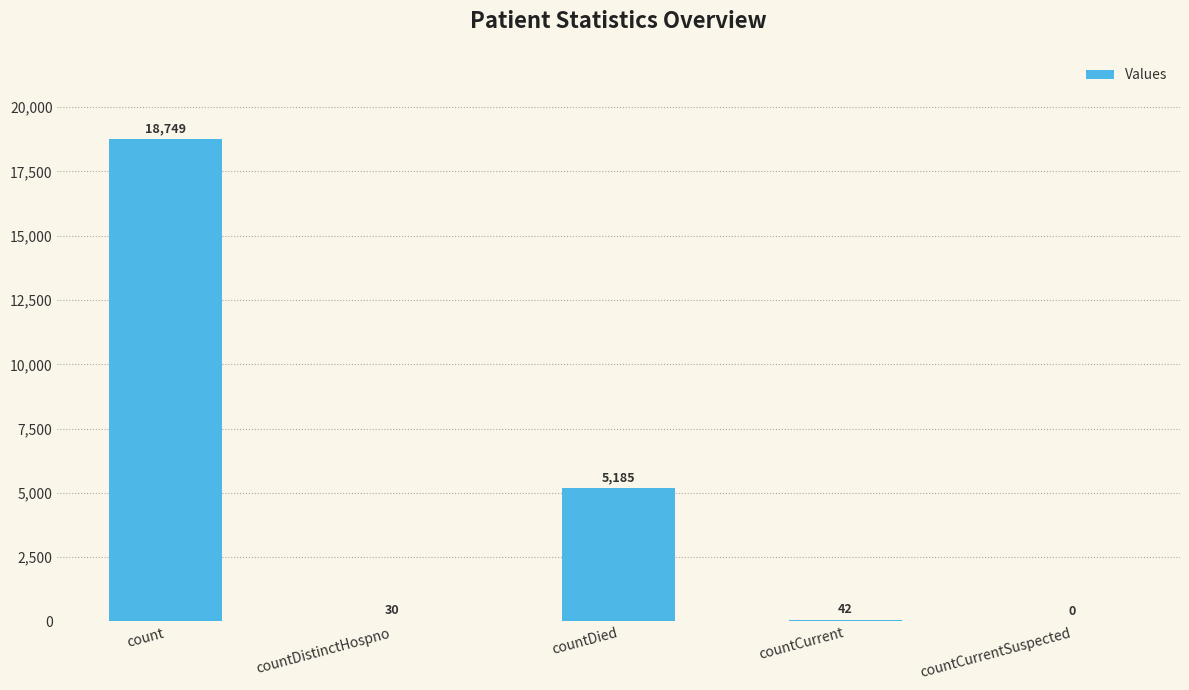

Does the chart contain stacked bars?

No